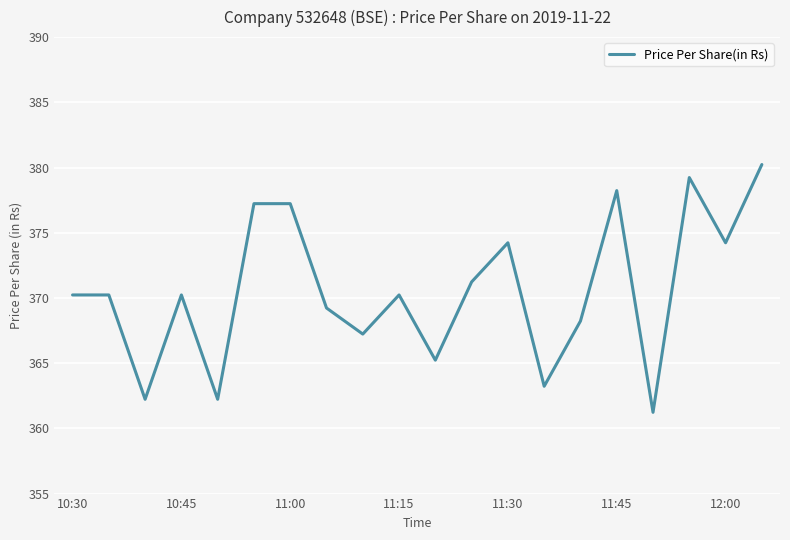

What is the difference between the maximum and minimum values?

19.0